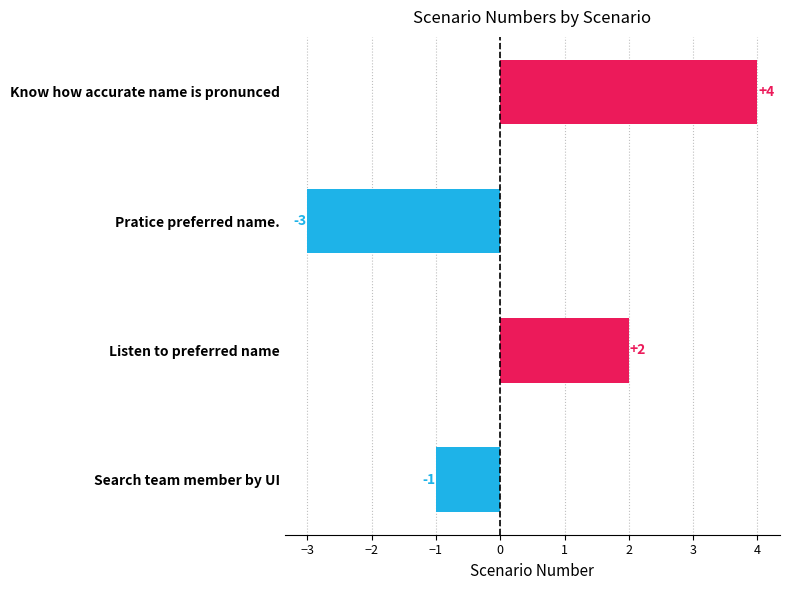

Reading bottom to top, transcribe all the data shown in this chart.

Search team member by UI=-1	Listen to preferred name=2	Pratice preferred name.=-3	Know how accurate name is pronunced=4